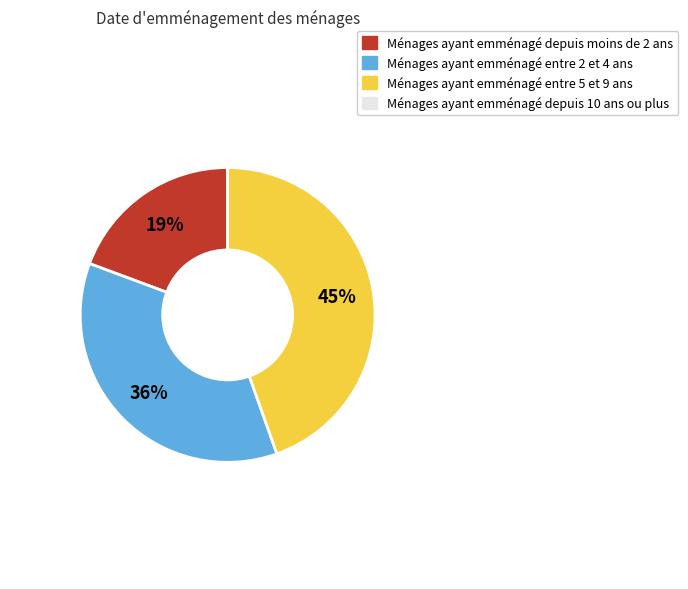

To the nearest percent, what is the average slice percentage?

25%